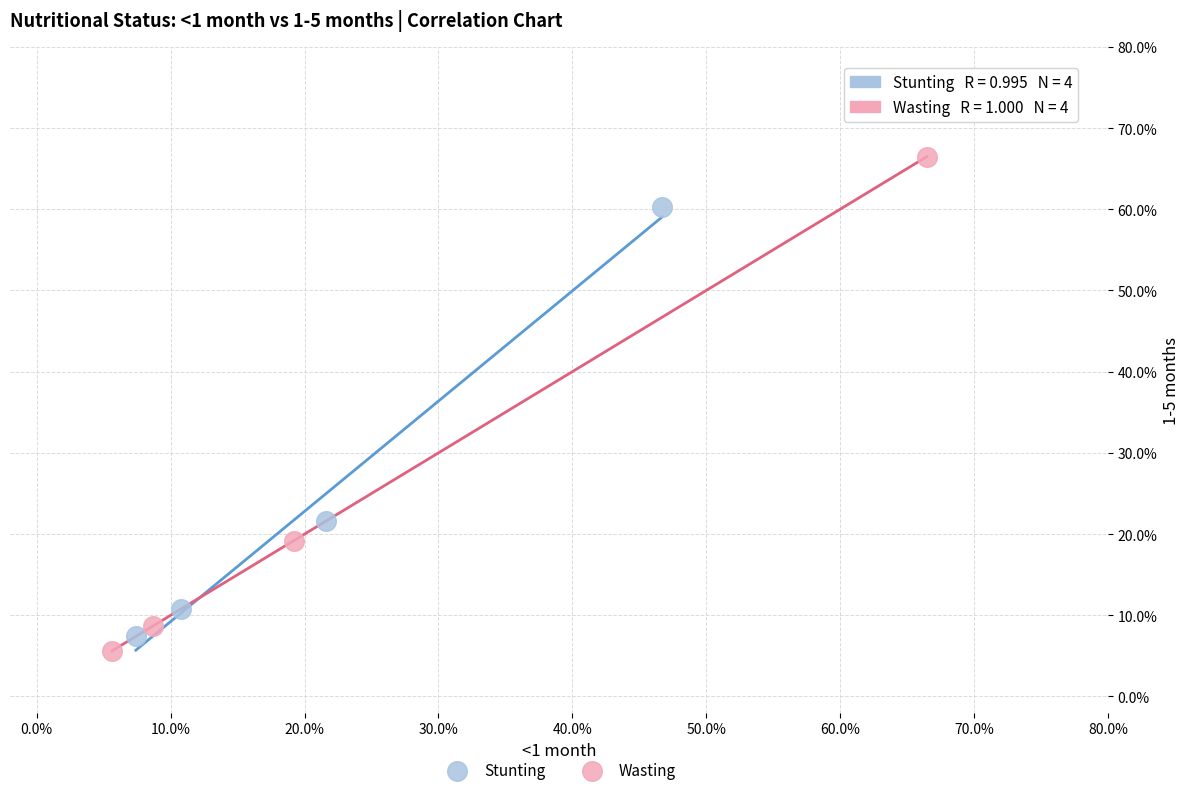

What are all the series names shown in the legend?

Stunting, Wasting